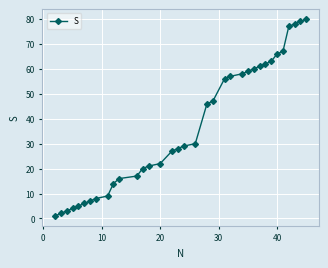

How many distinct data groups are displayed?

1